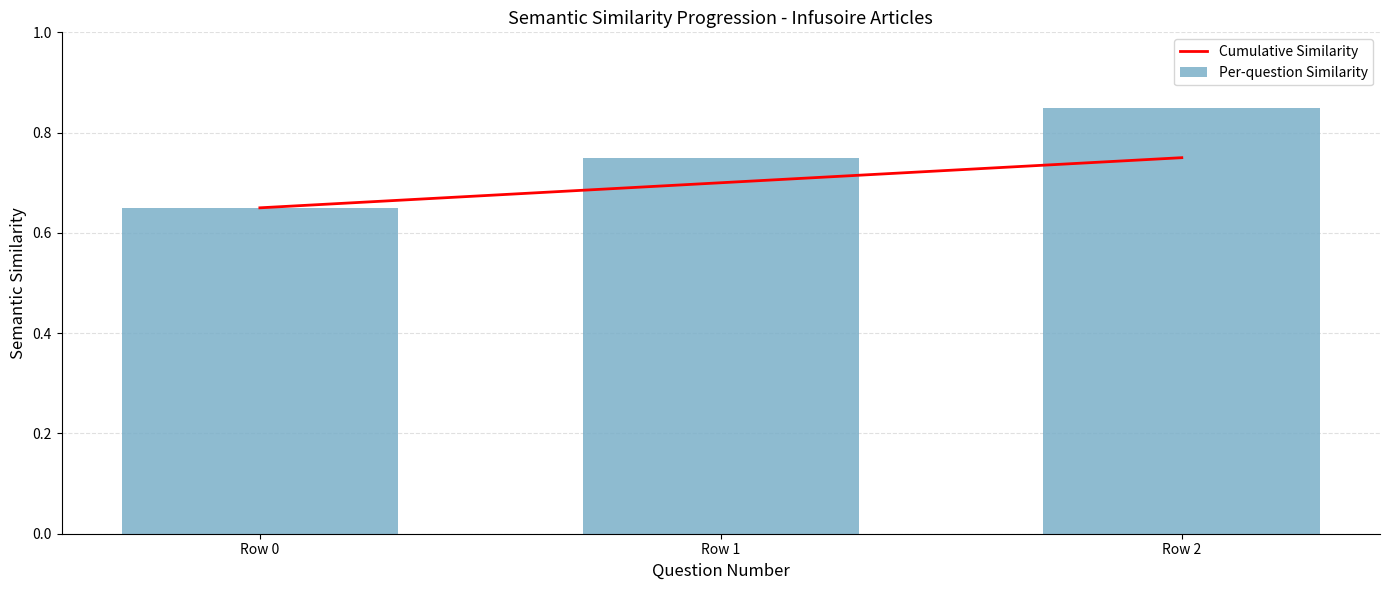

Which has a higher value, Row 0 or Row 2?

Row 2